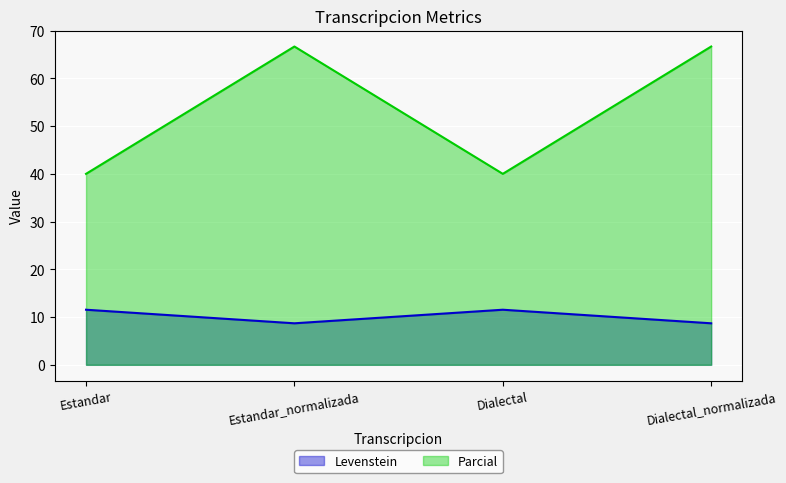

What position from the left is Dialectal?

3